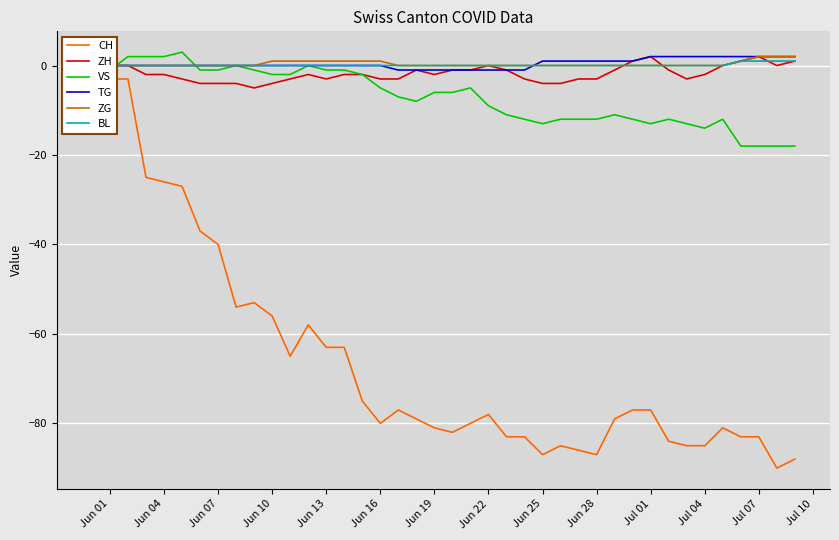

Is the value of TG at Jun 01 greater than the value of ZH at Jun 16?

Yes